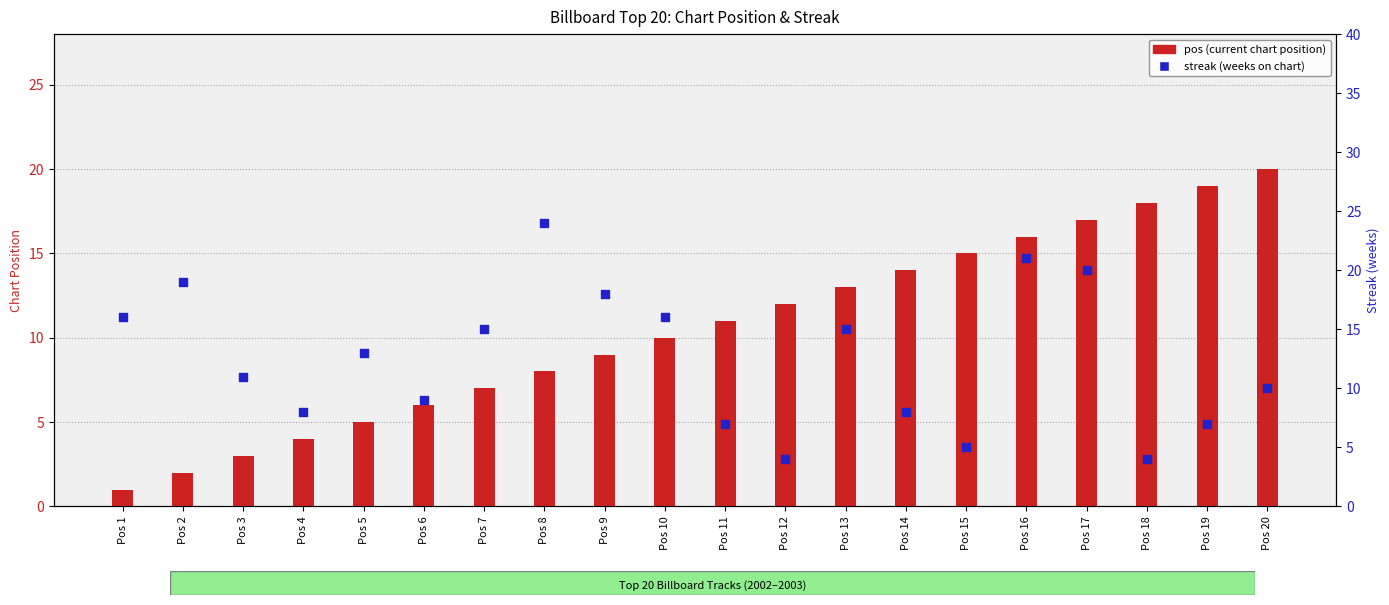

Which series has the widest spread of Y values?

streak